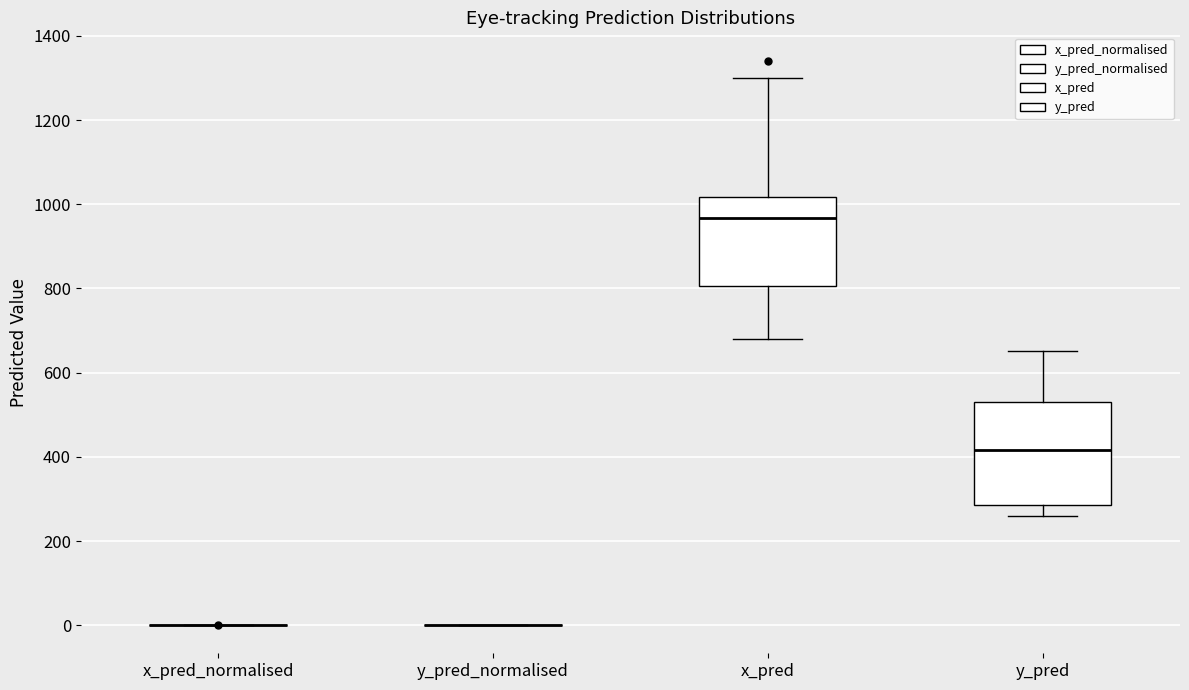

Where does the upper whisker of the box for y_pred end on the y-axis? The values are not printed on the chart, so give them approximately, as read against the axis.

660